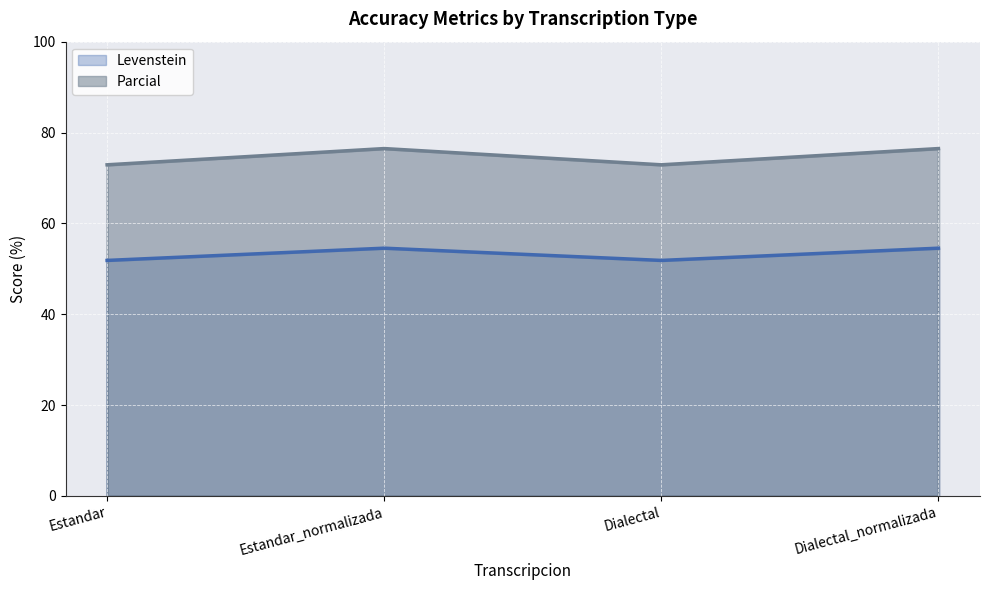

What is the lowest value of the Parcial series?

72.9